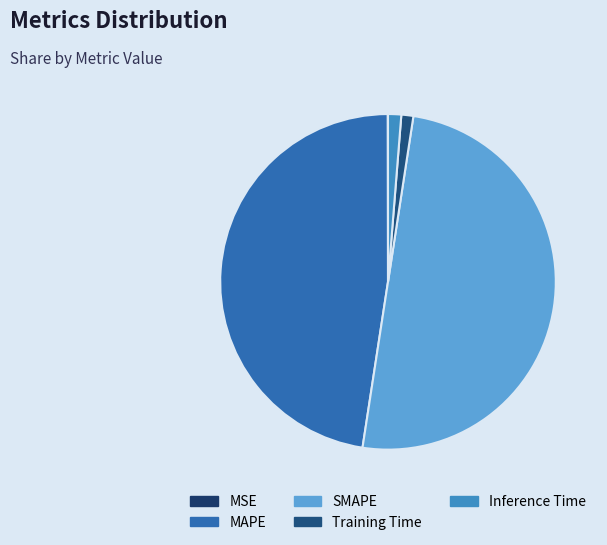

How many segments does this pie chart have?

5